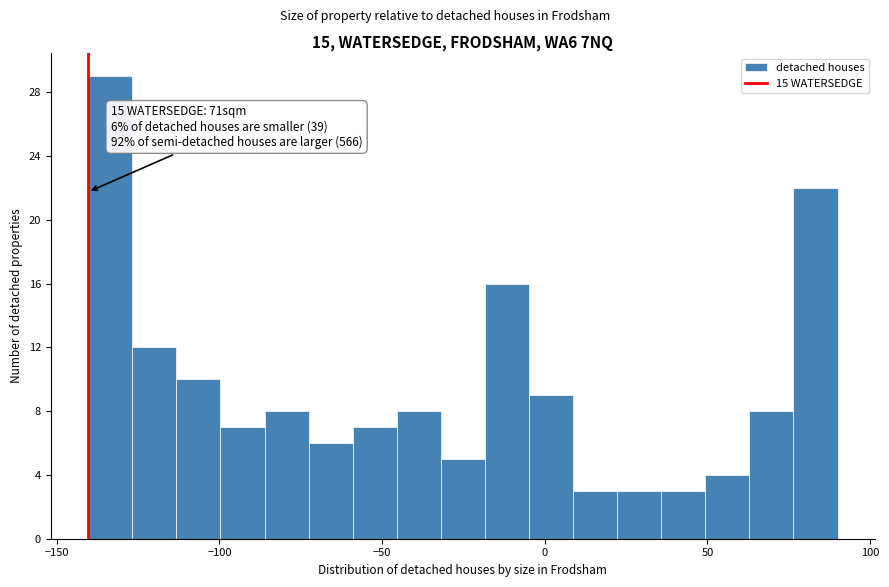

Around what value on the x-axis is the tallest bar? Give the approximate position of its centre, as read against the axis.

-135